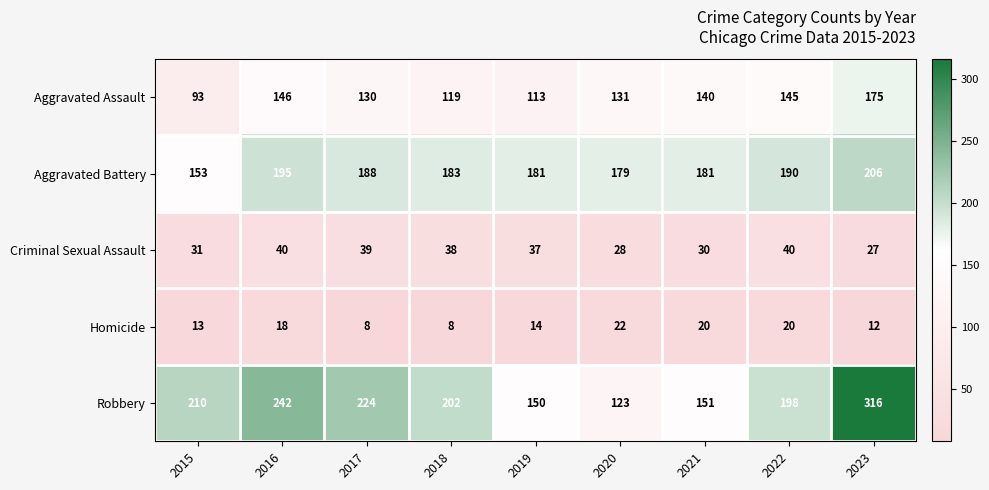

At 2015, list the series in order from smallest to largest.

Homicide, Criminal Sexual Assault, Aggravated Assault, Aggravated Battery, Robbery